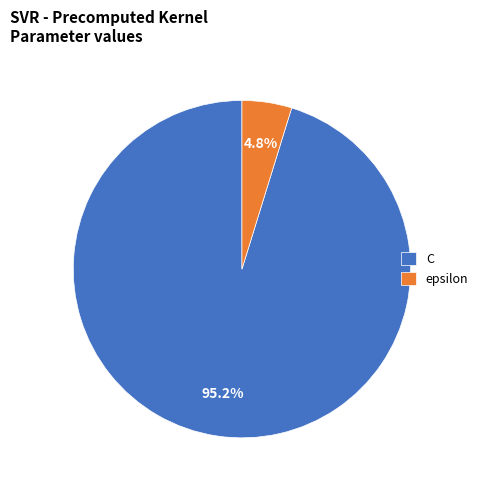

To the nearest percent, what percentage of the pie is C?

95%